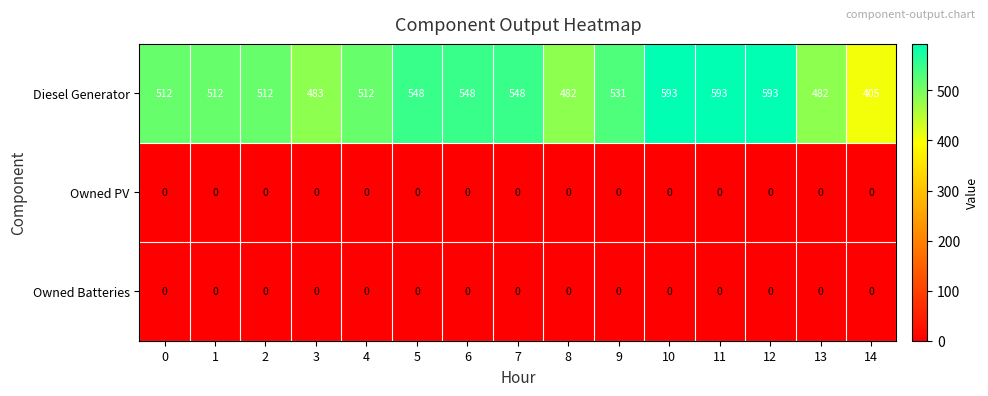

What is the lowest value of the Diesel Generator series?

405